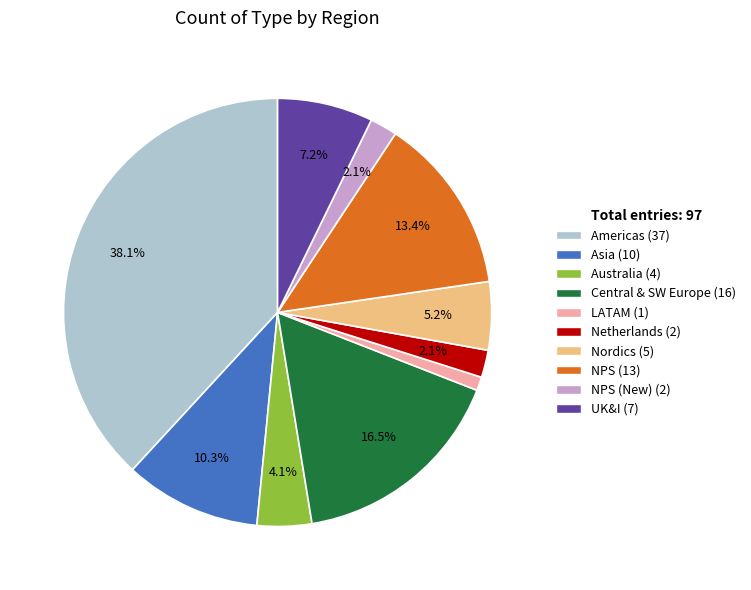

Count the number of slices in the pie.

10